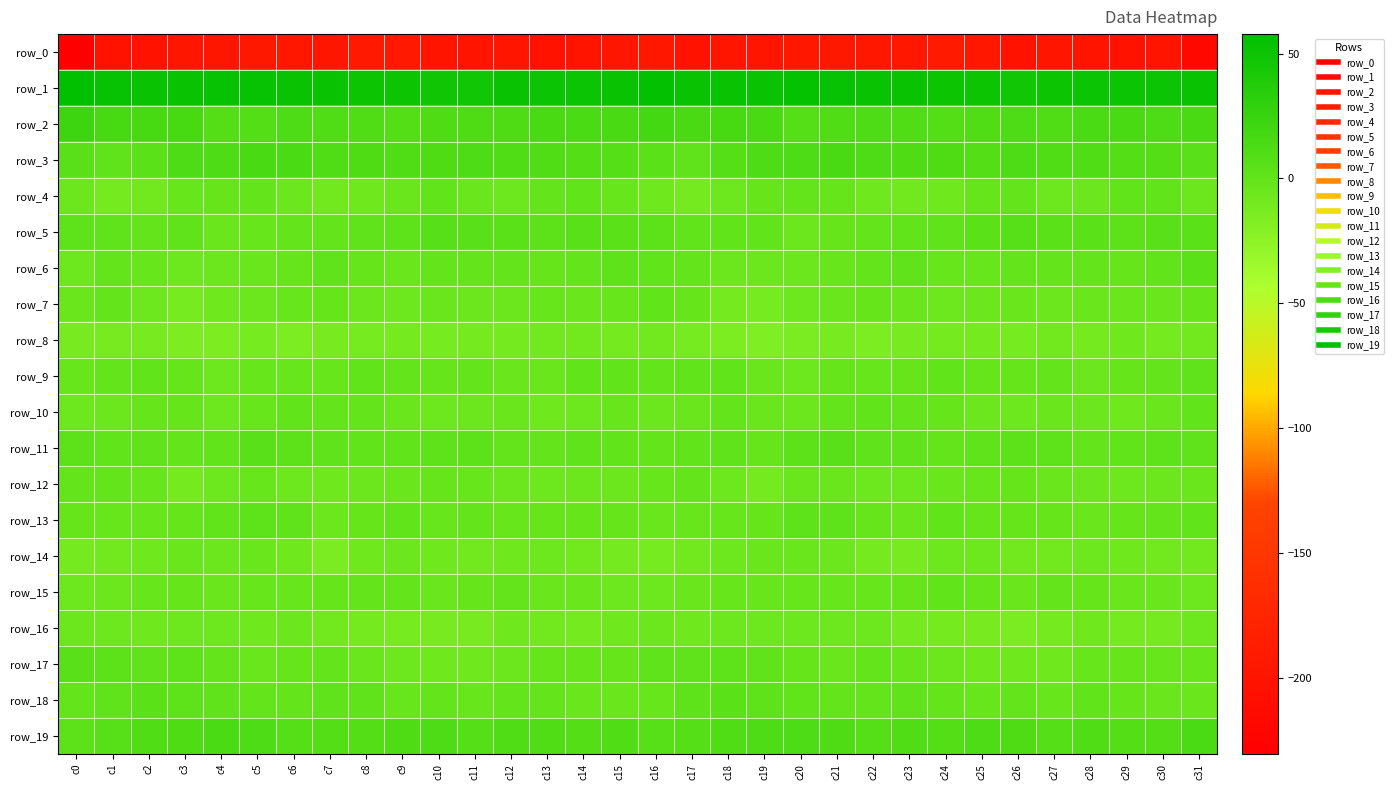

Which label corresponds to the largest value in the chart?

c0